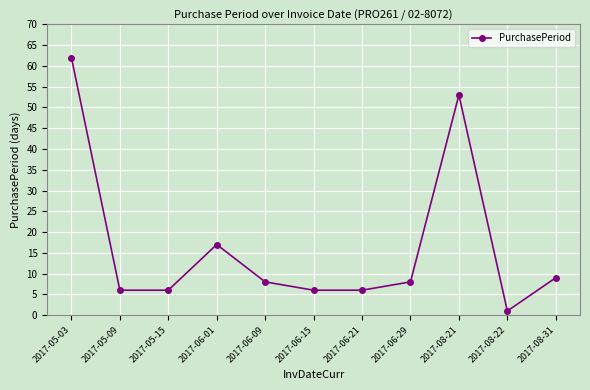

Reading left to right, list all the values displayed in this chart.

2017-05-03=62	2017-05-09=6	2017-05-15=6	2017-06-01=17	2017-06-09=8	2017-06-15=6	2017-06-21=6	2017-06-29=8	2017-08-21=53	2017-08-22=1	2017-08-31=9